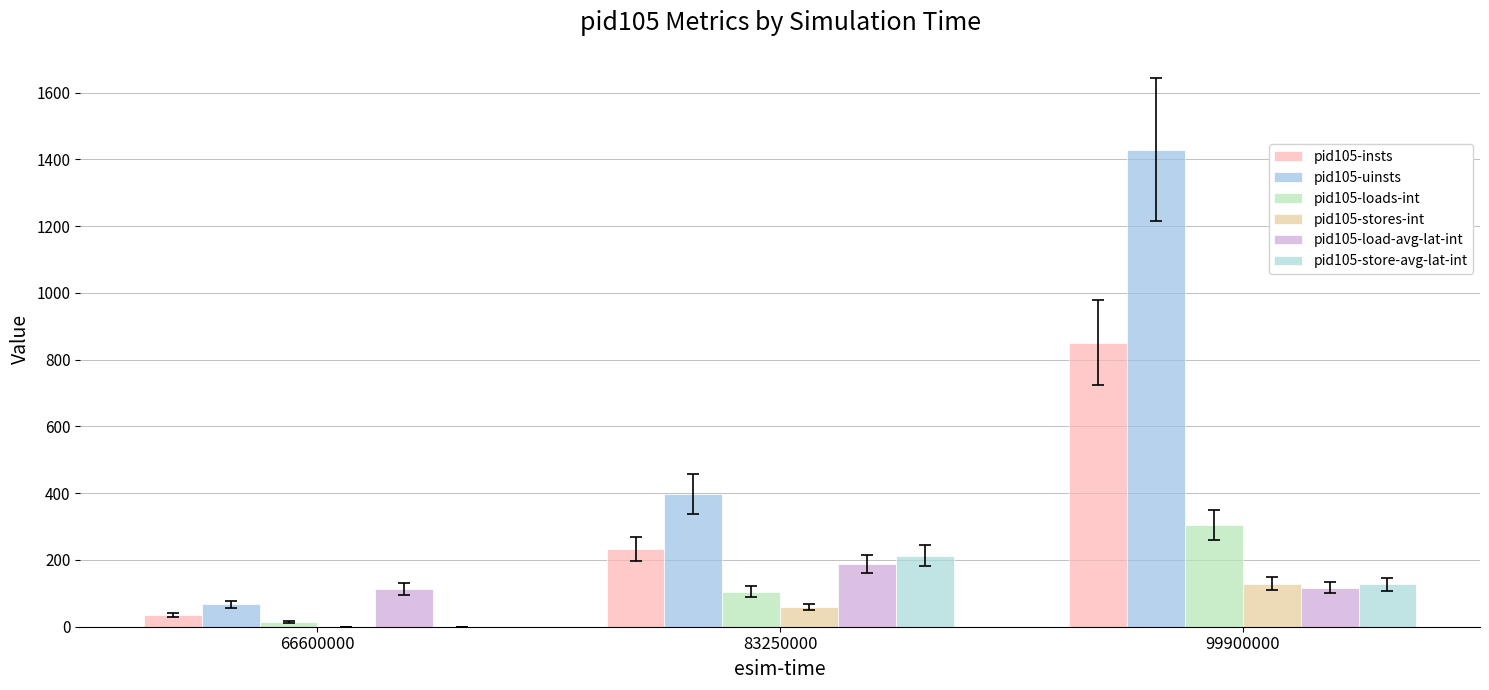

What are all the series names shown in the legend?

pid105-insts, pid105-uinsts, pid105-loads-int, pid105-stores-int, pid105-load-avg-lat-int, pid105-store-avg-lat-int